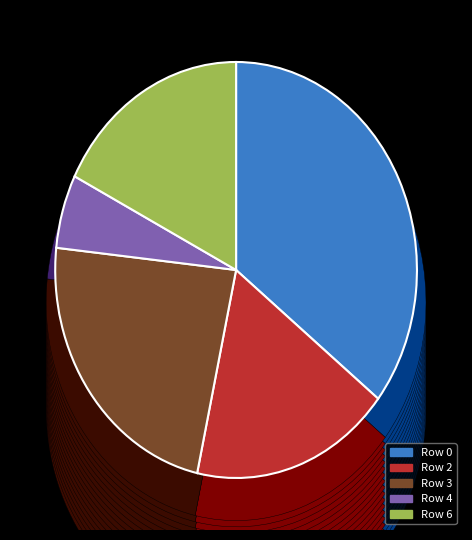

Does any single category account for the majority?

No